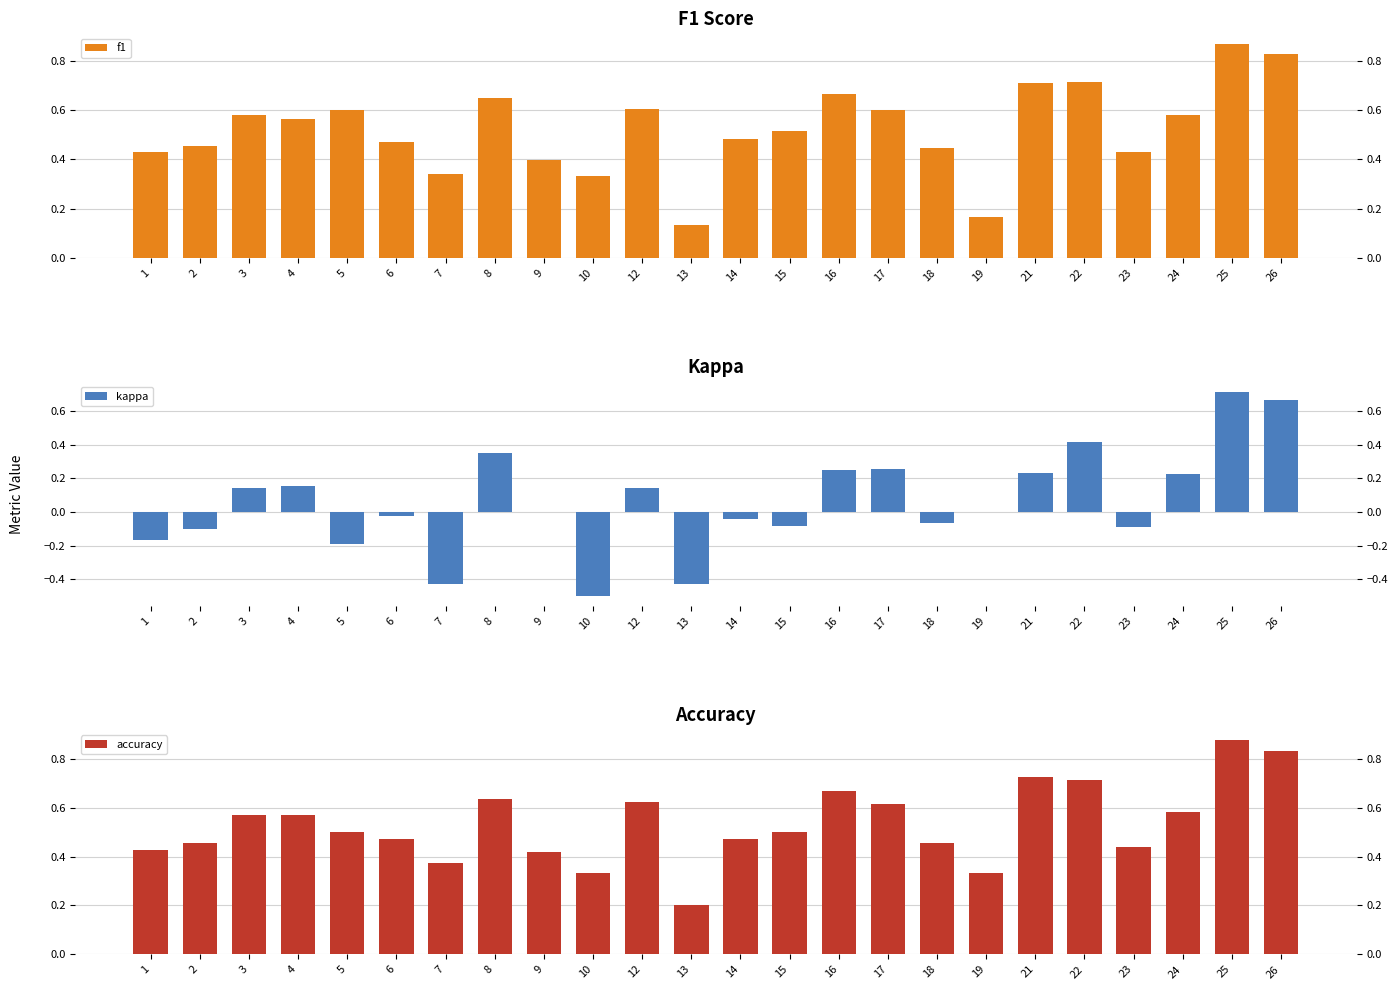

What is the difference between the highest and lowest values at 13?

0.6